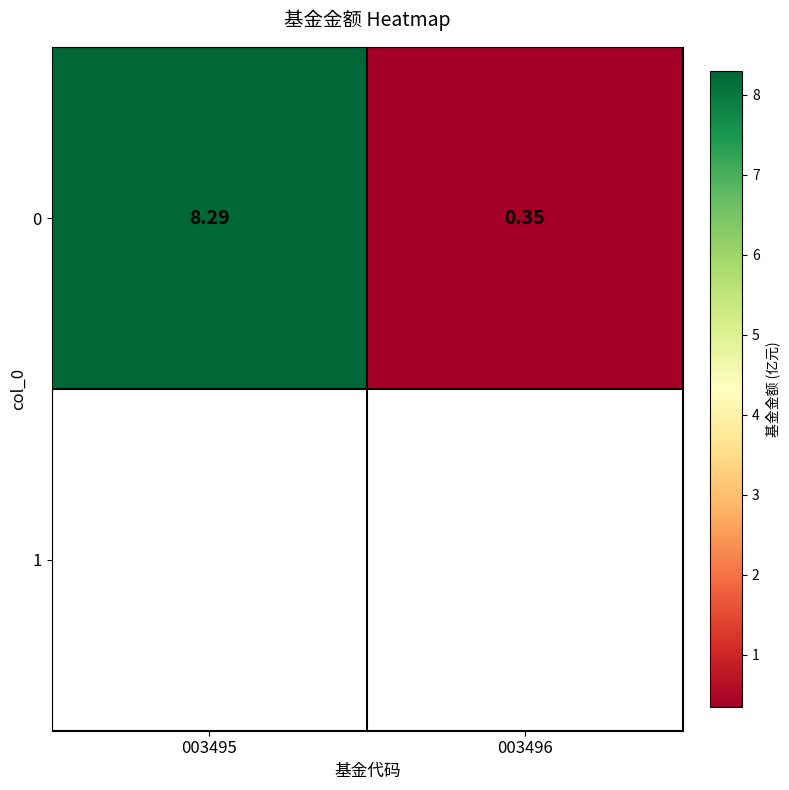

What is the sum of the values at 003495 and 003496?

8.6